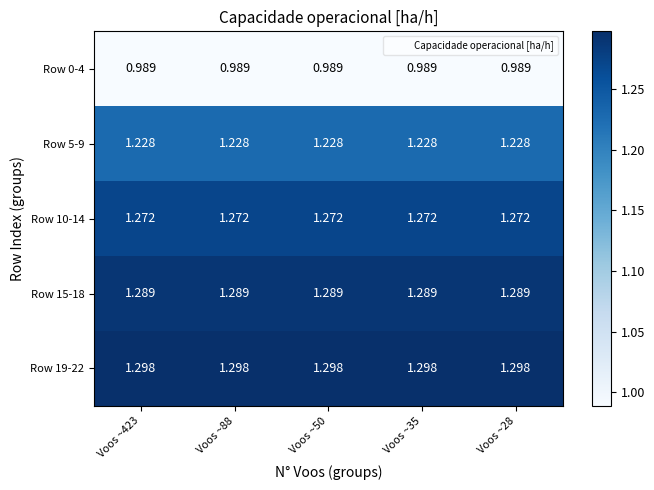

At how many categories does at least one series exceed 1?

5